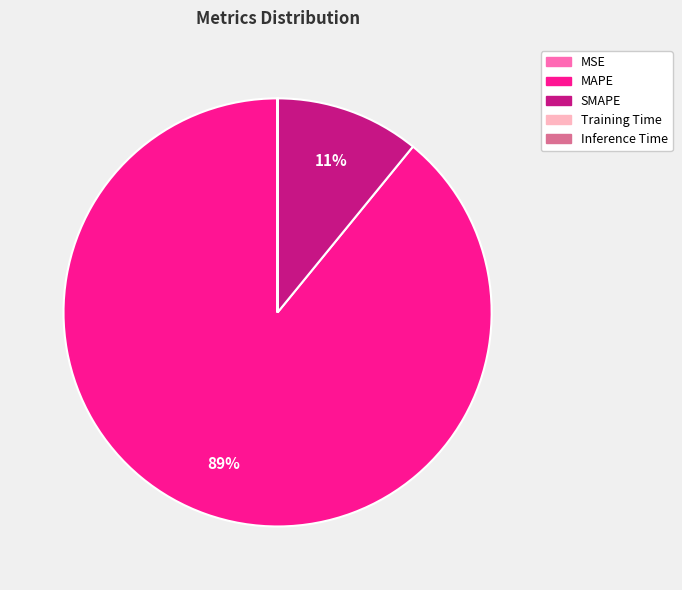

To the nearest percent, what is the difference between the largest and smallest slice percentages?

89%